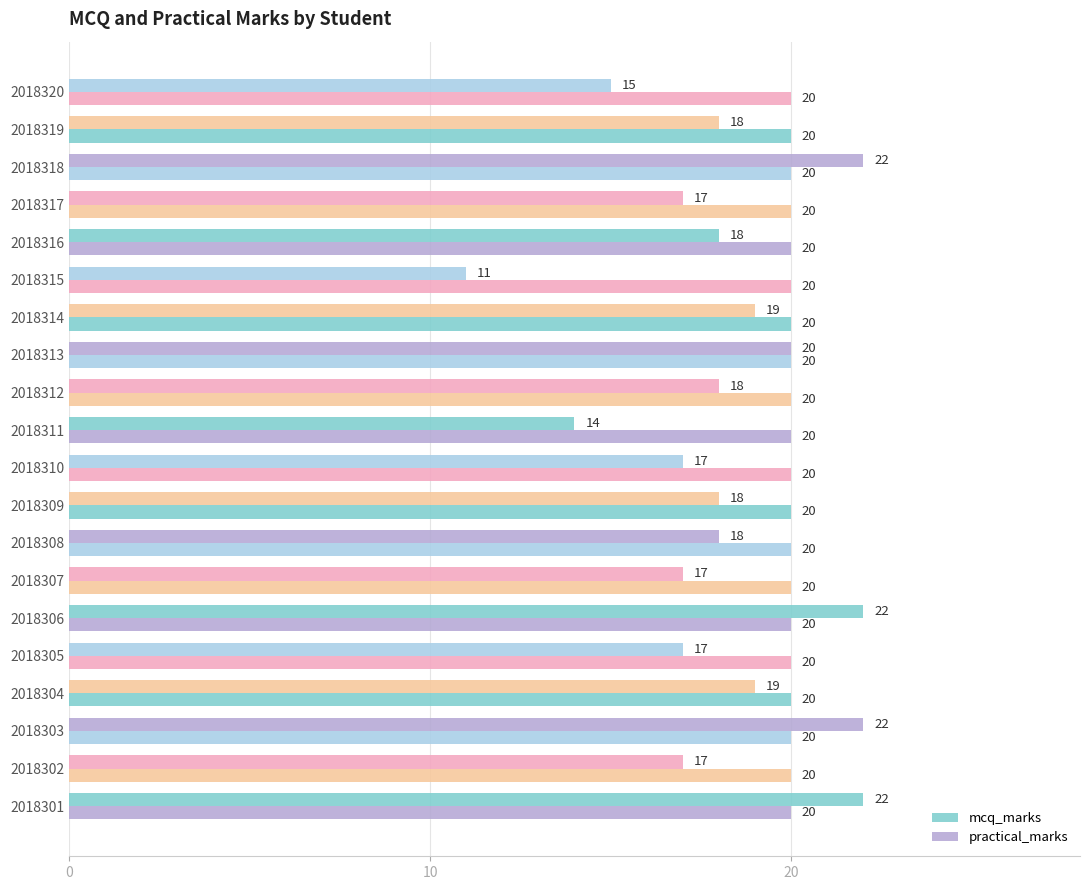

How many data points in mcq_marks are less than 18?

8